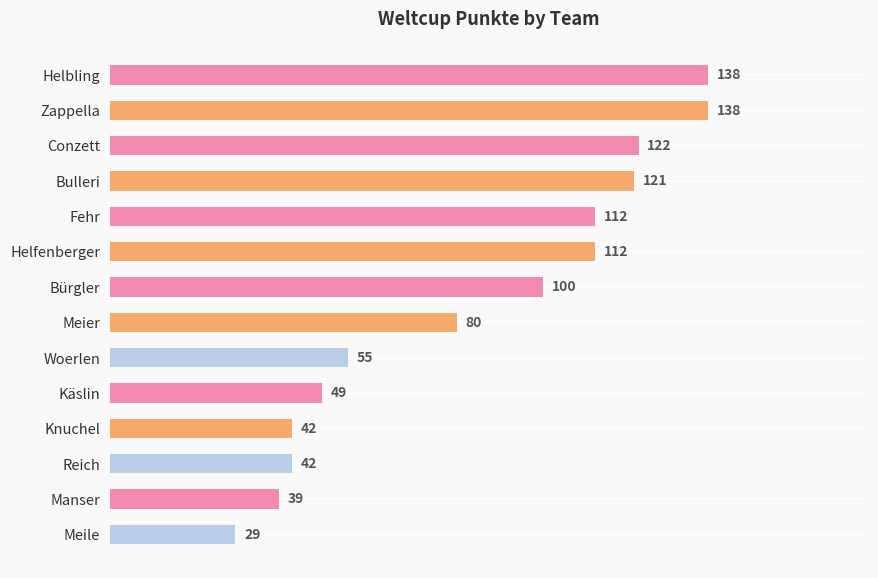

How many data points are less than 100?

7